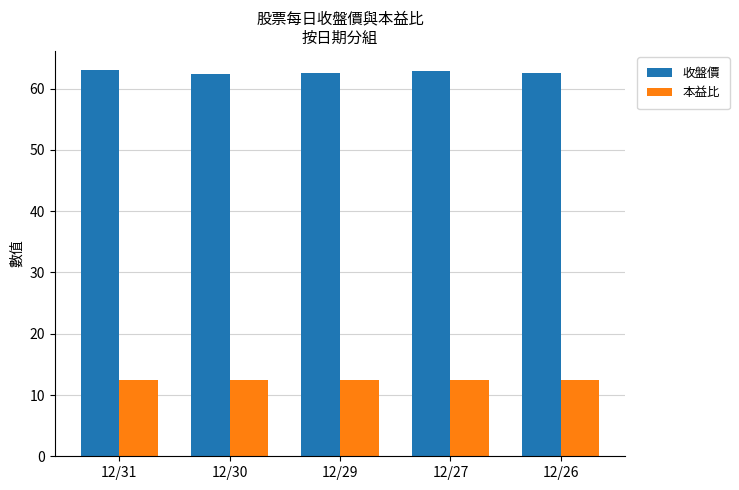

Is the value of 本益比 at 12/27 greater than the value of 收盤價 at 12/27?

No